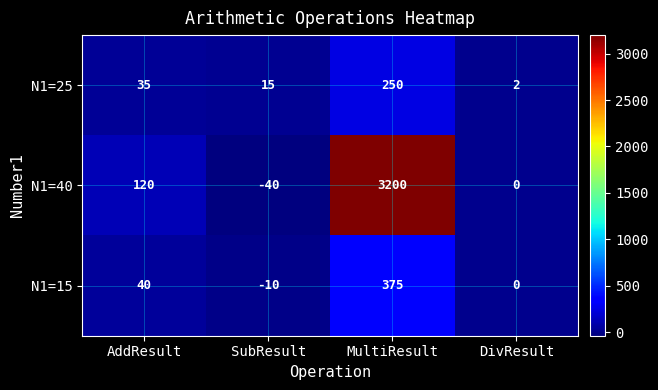

At which category does the chart reach its minimum across all series?

SubResult